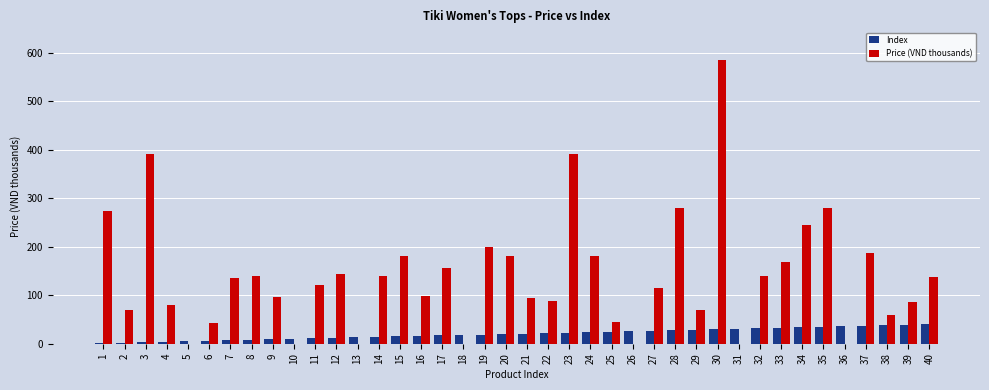

What is the sum of all Price (VND thousands) values?

5588.8